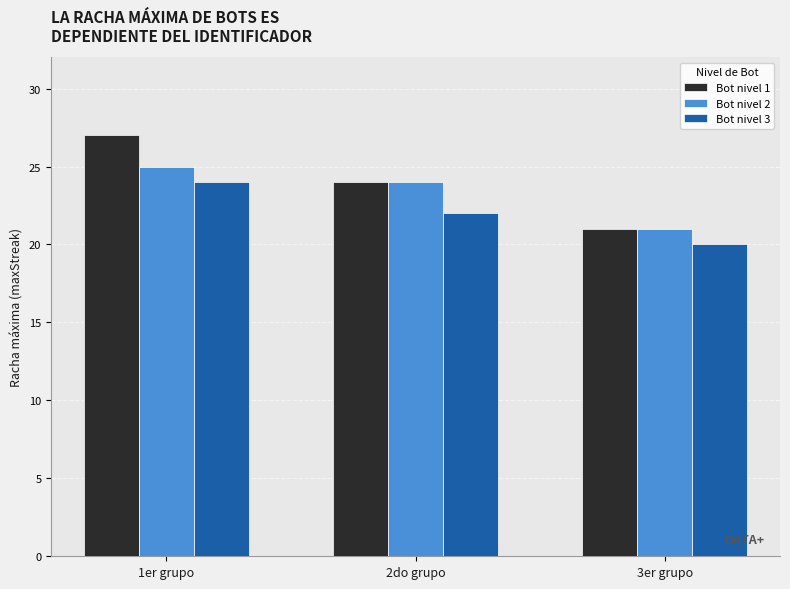

Which label corresponds to the smallest value in the chart?

3er grupo